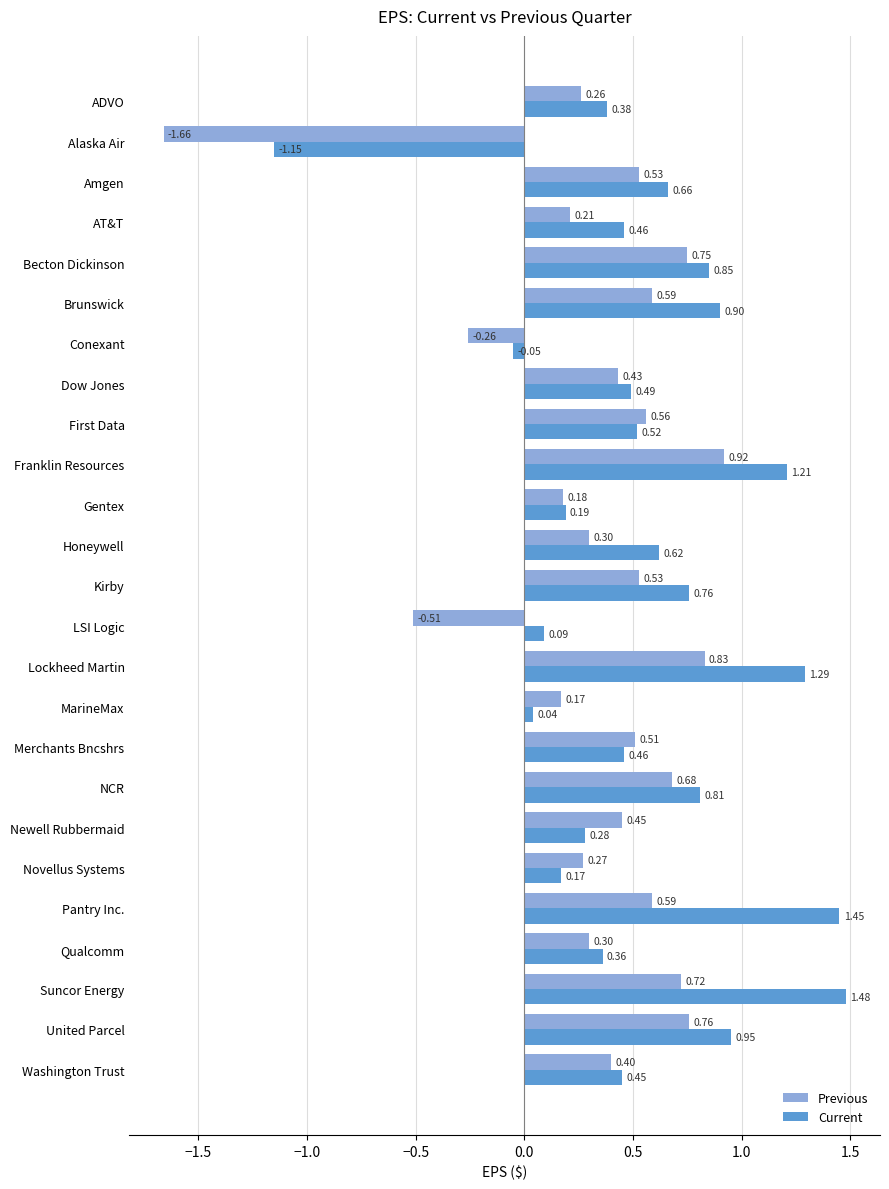

At LSI Logic, list the series in order from smallest to largest.

Previous, Current